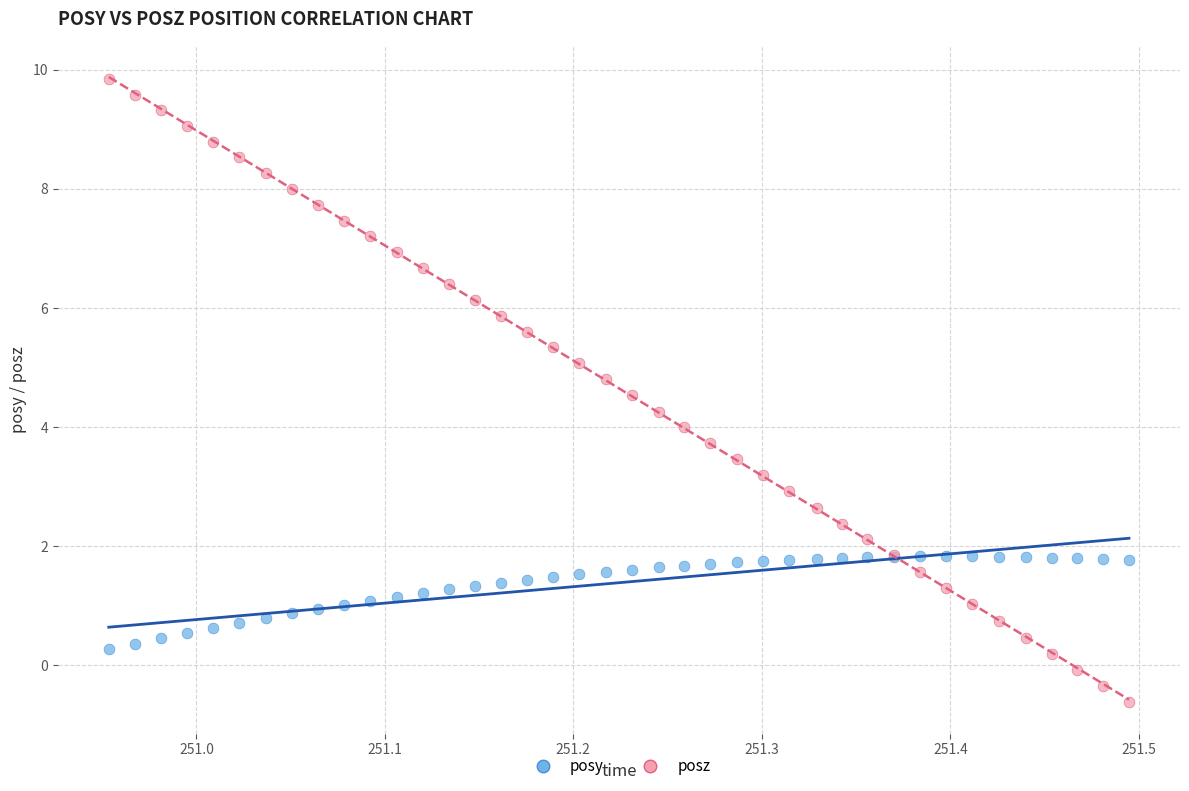

Which series contains the lowest Y value?

posz